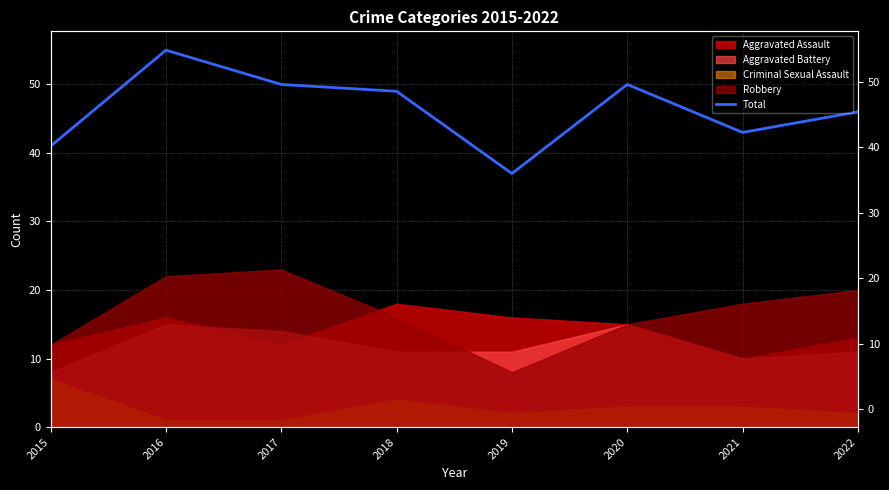

At which label does the data first exceed 49?

2016